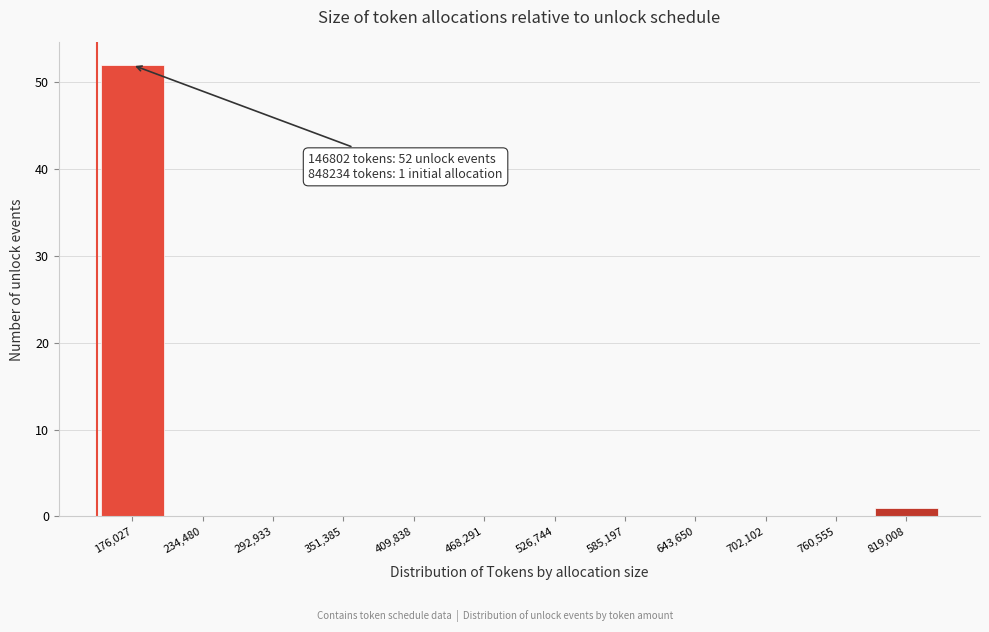

Over which range of the x-axis is the bar tallest?

150000 to 210000